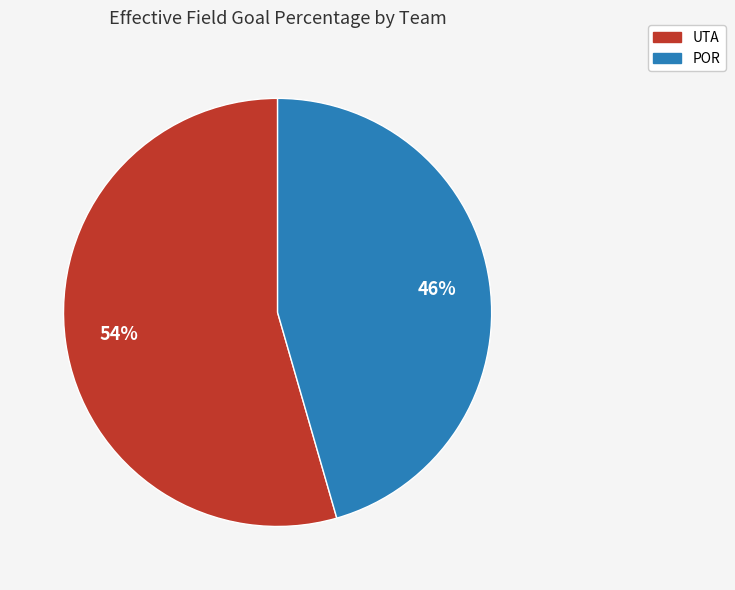

Which has a higher value, UTA or POR?

UTA